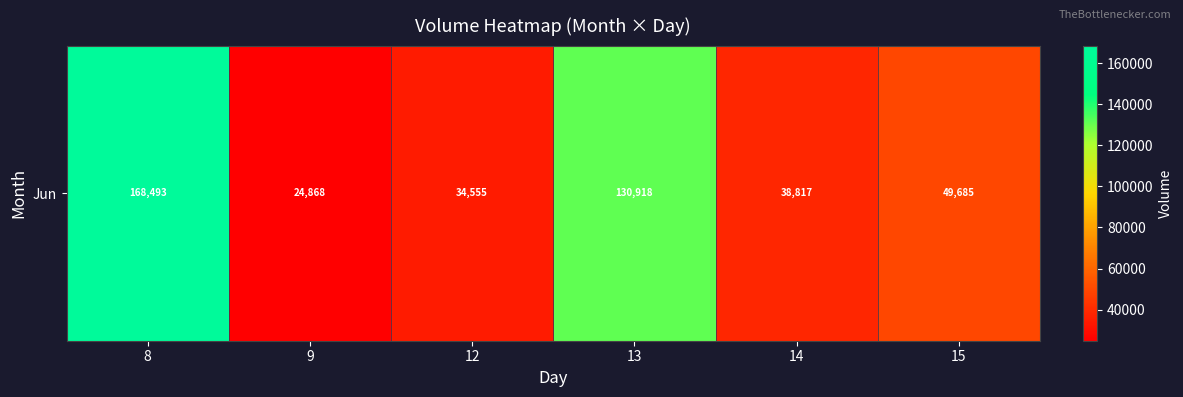

Reading right to left, what are all the values shown in this chart?

15=49685	14=38817	13=130918	12=34555	9=24868	8=168493